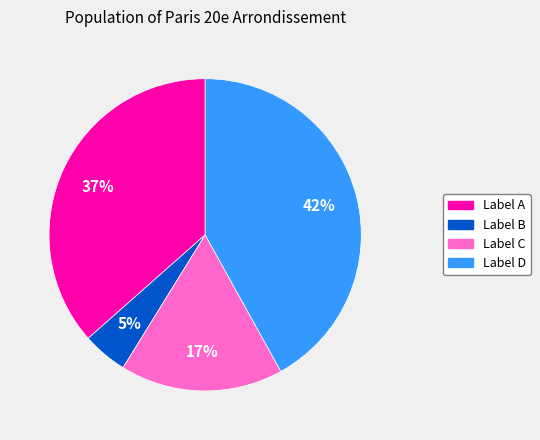

To the nearest percent, what is the difference between the largest and smallest slice percentages?

37%